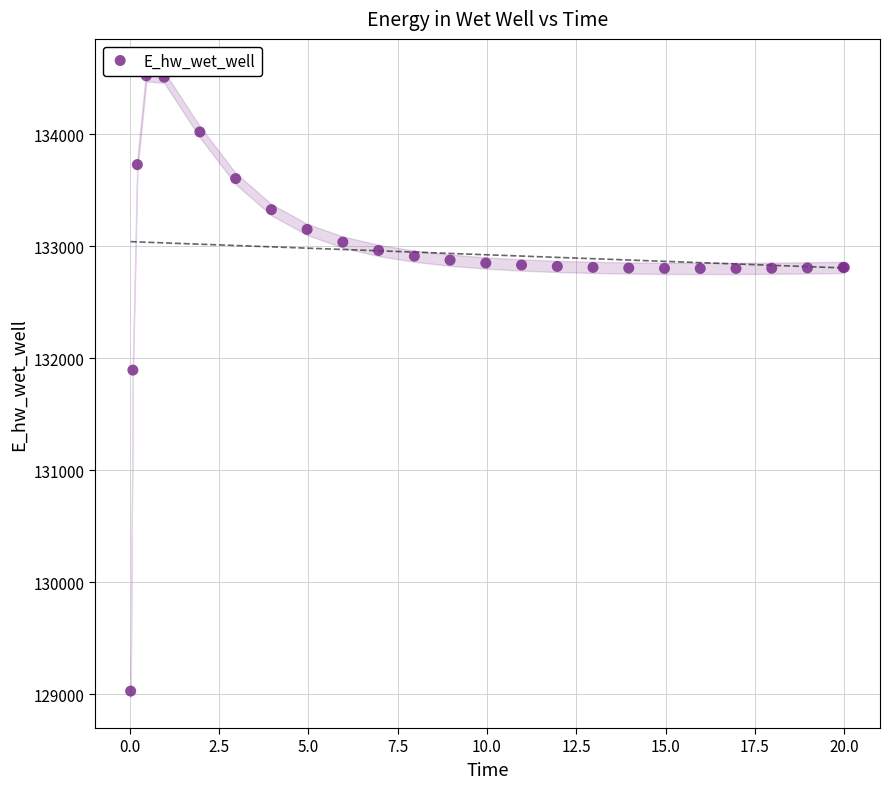

What Y value in the scatter plot is closest to 131774?

131893.6